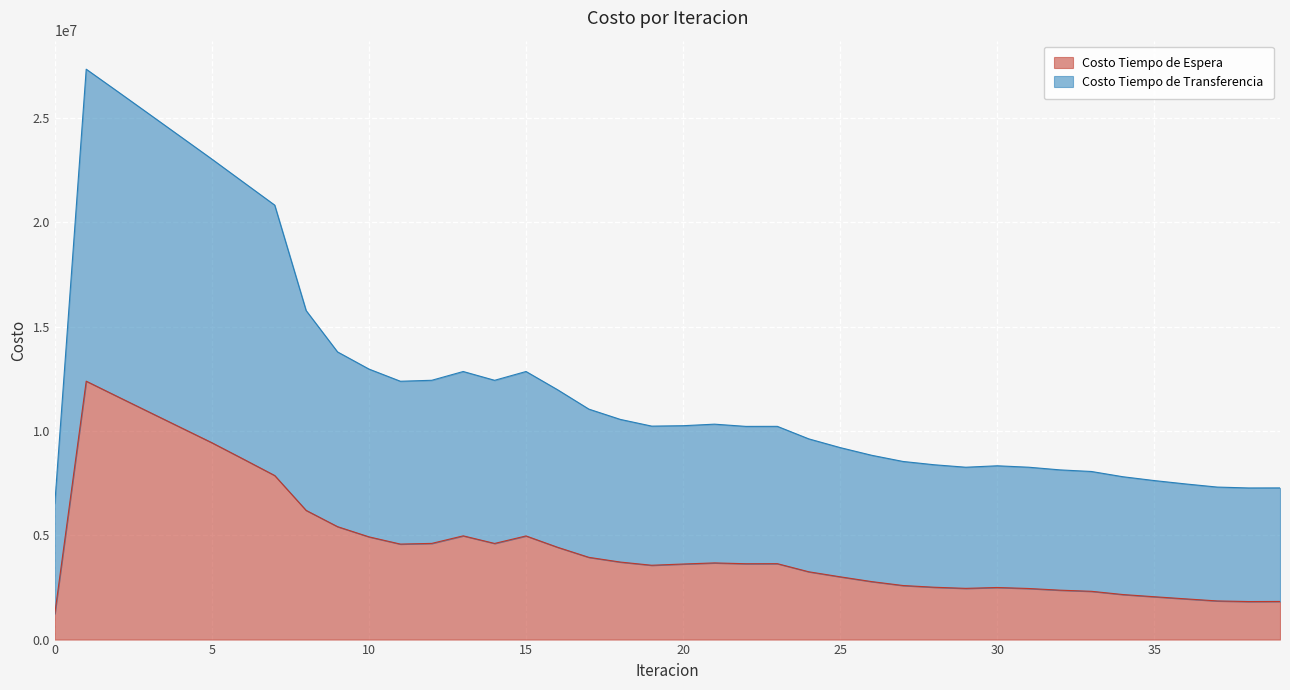

True or false: Costo Tiempo de Espera and Costo Tiempo de Transferencia intersect in this chart.

False